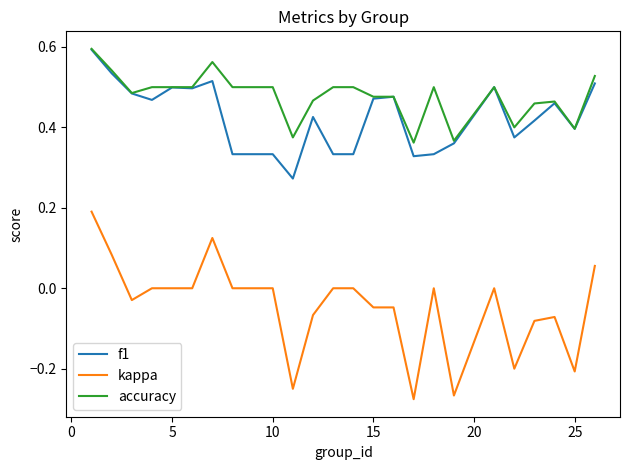

True or false: kappa and accuracy intersect in this chart.

False